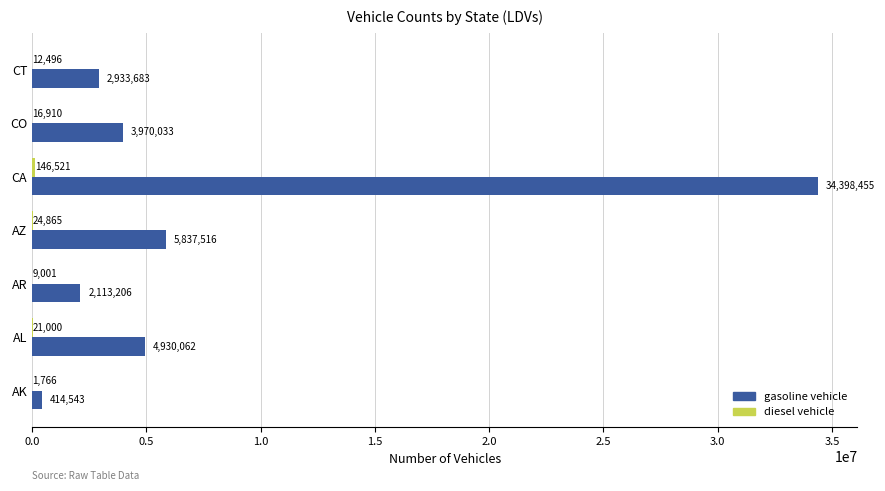

The gasoline vehicle series shows 5837516 at AZ. True or false?

True